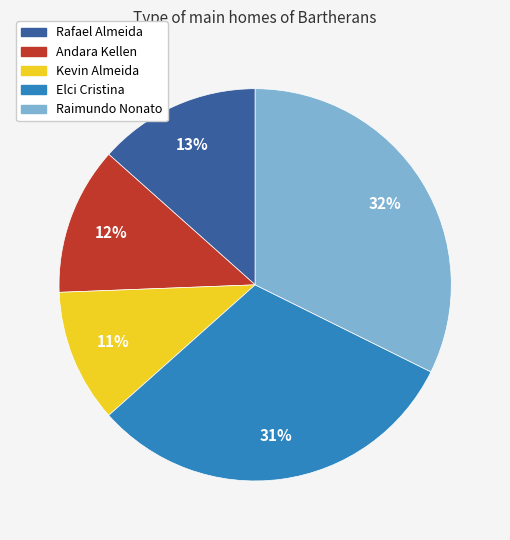

What is the largest slice in the pie chart?

Raimundo Nonato